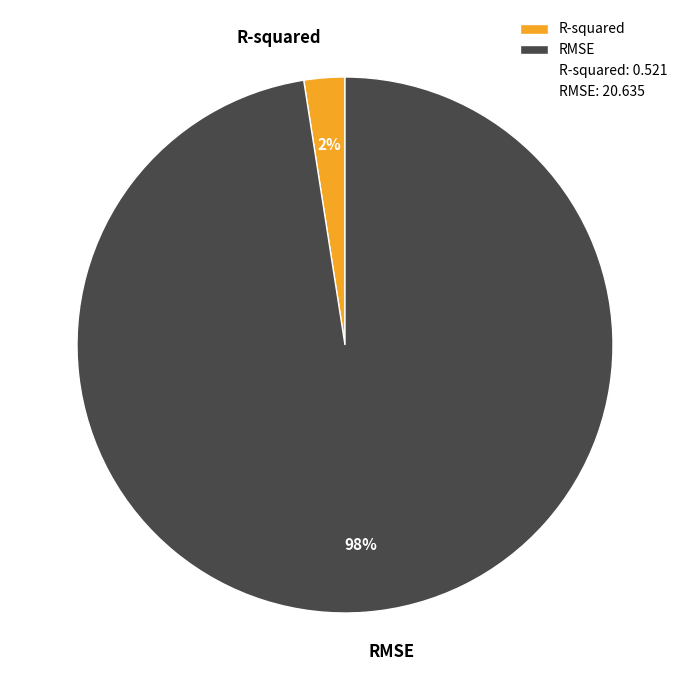

Does R-squared represent more than half of the total?

No